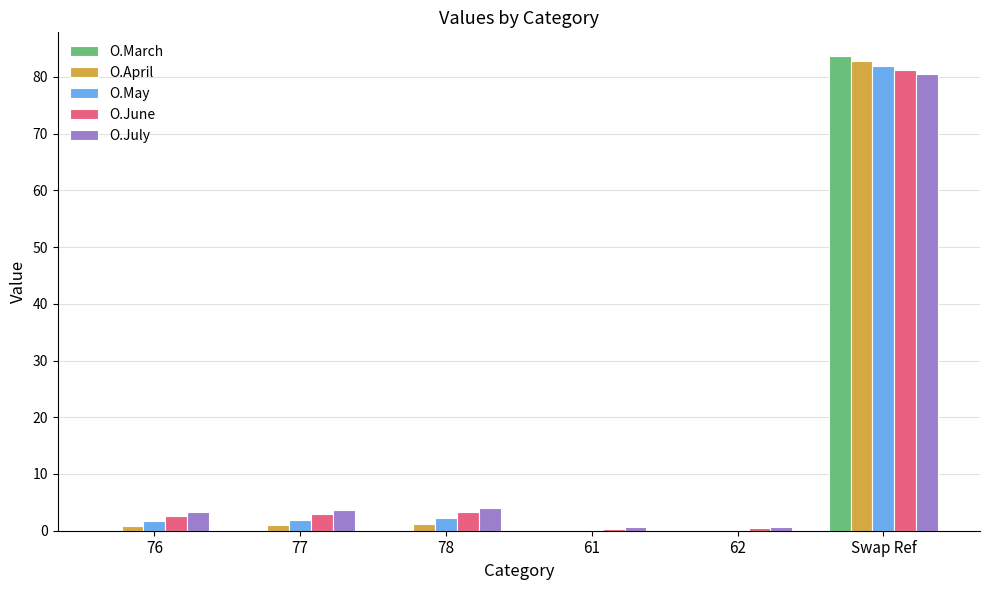

True or false: O.July has a value of 3.7 at 77.

True